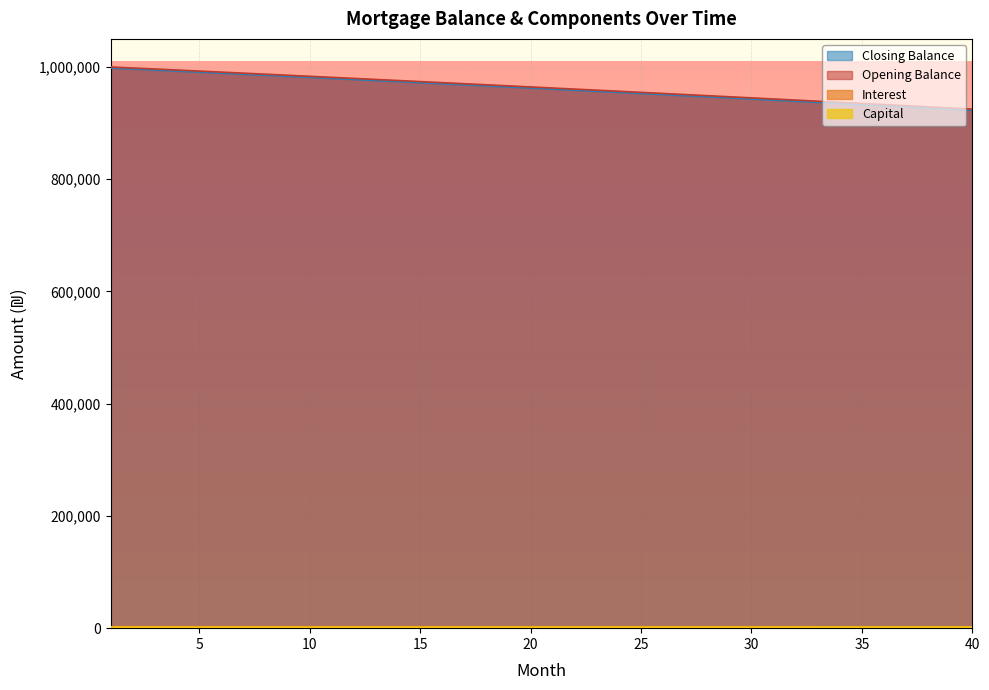

What is the value of the capital point at the 30th from the left?

1977.6